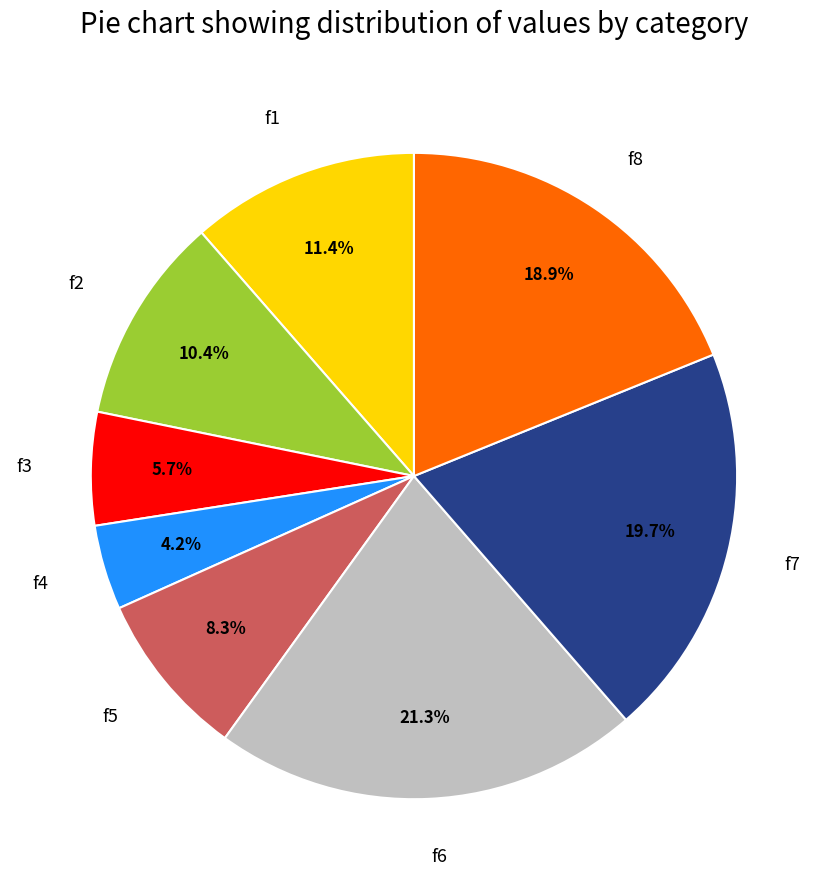

What is the ratio of the value at f8 to the value at f1?

1.7